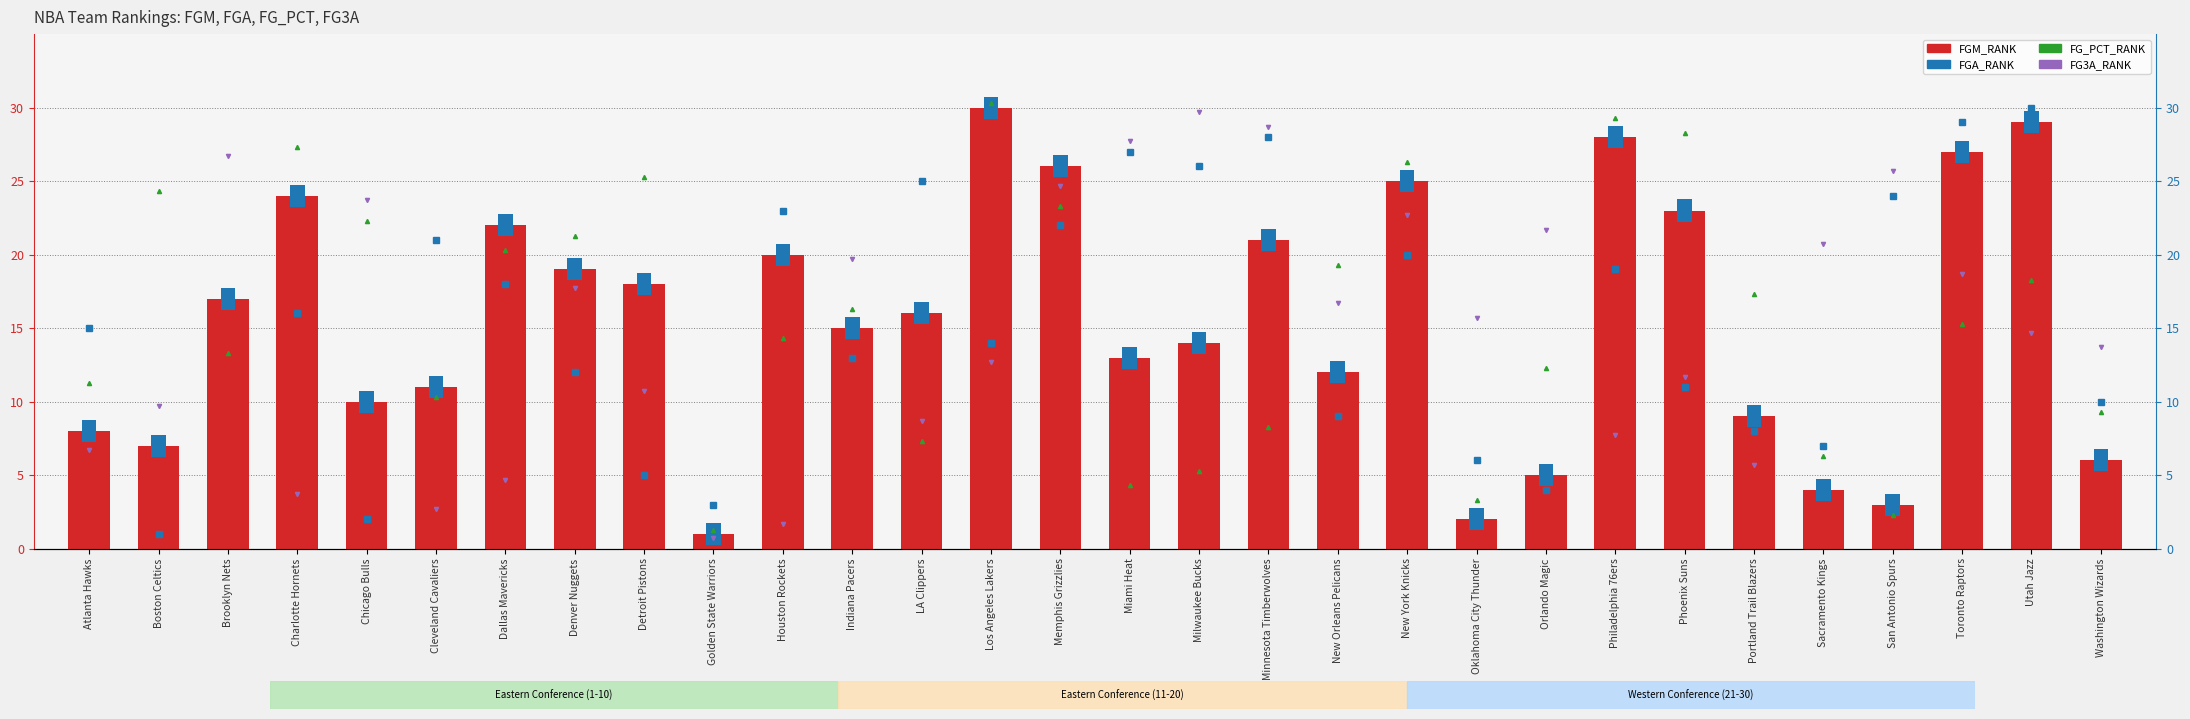

At which category is the sum across all series the highest?

Los Angeles Lakers